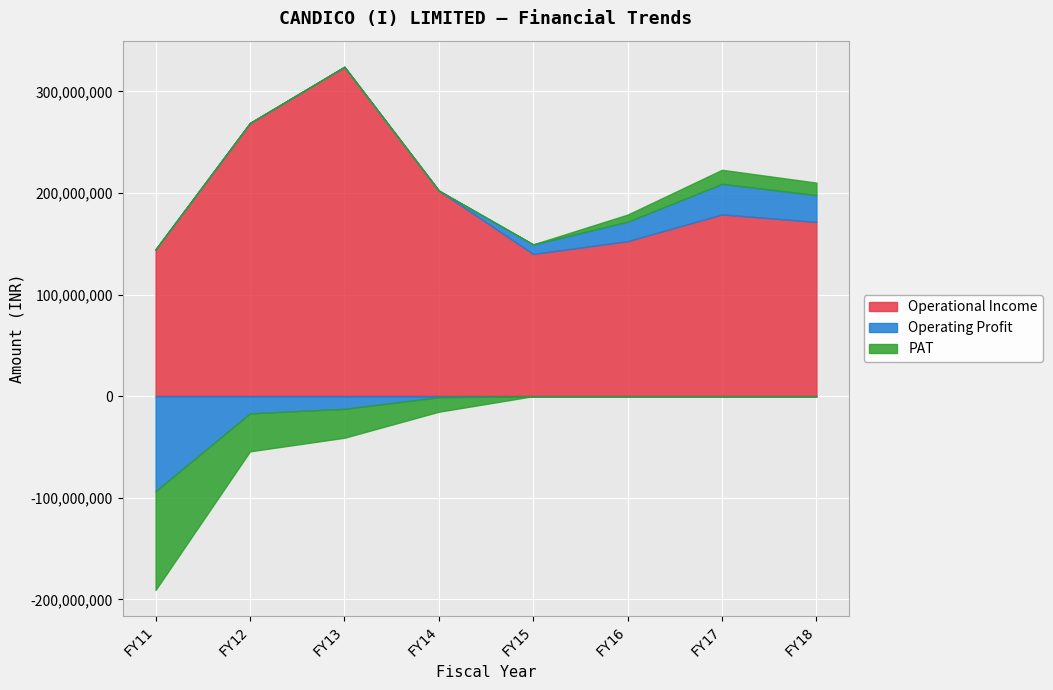

Which series has the largest total across all categories?

Operational Income